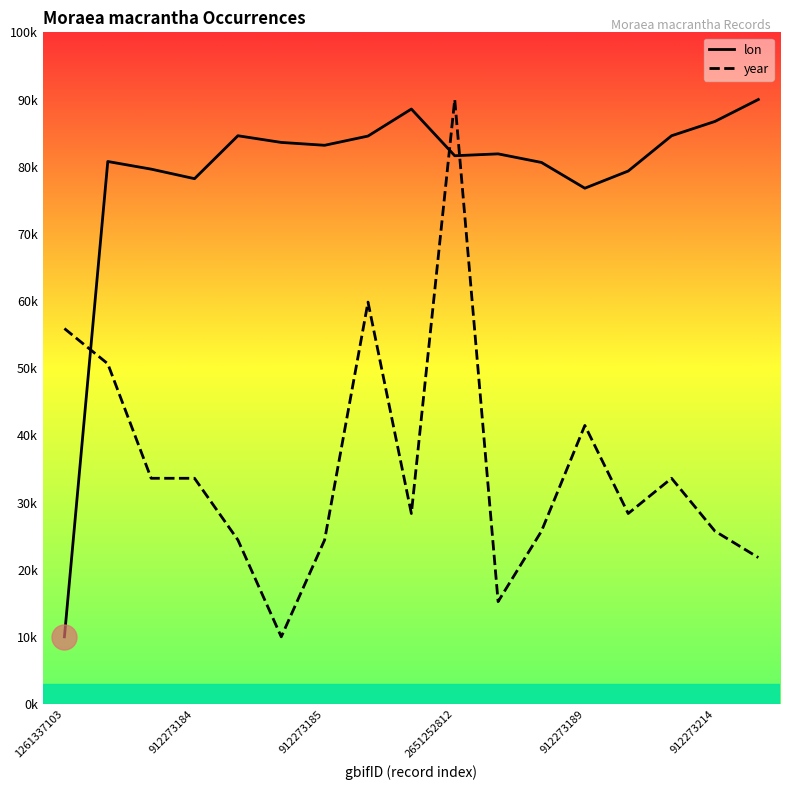

What is the value of the lon point at the 11th from the left?

81.9